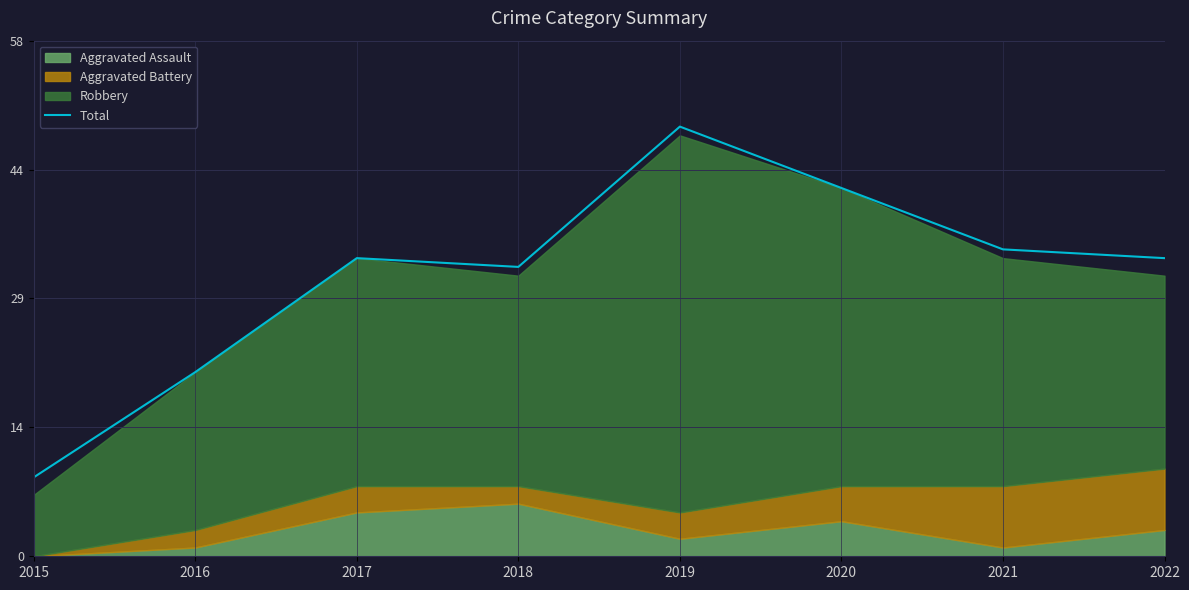

Reading left to right, extract all data points from this chart.

9	21	34	33	49	42	35	34